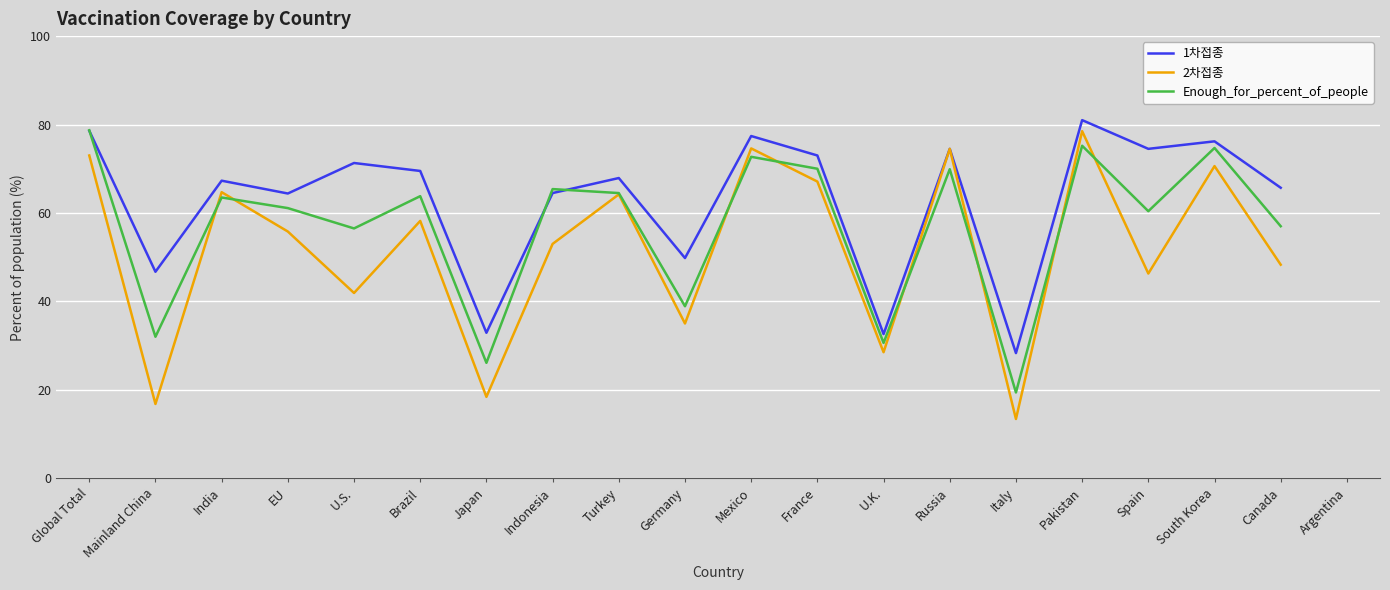

Rank the series by their average value, from lowest to highest.

2차접종, Enough_for_percent_of_people, 1차접종